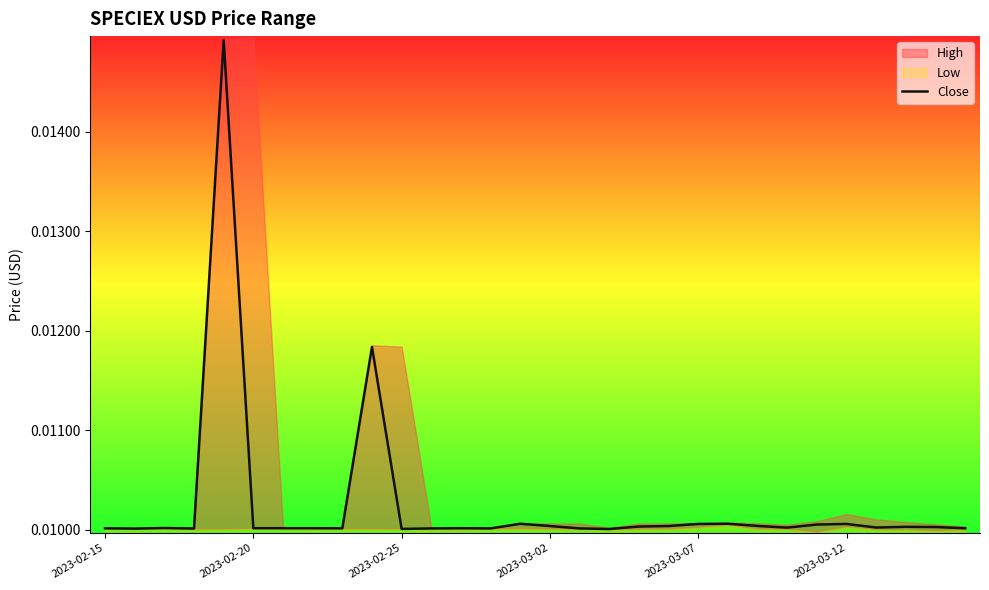

True or false: the data shows 0.0 at 2023-03-07.

True